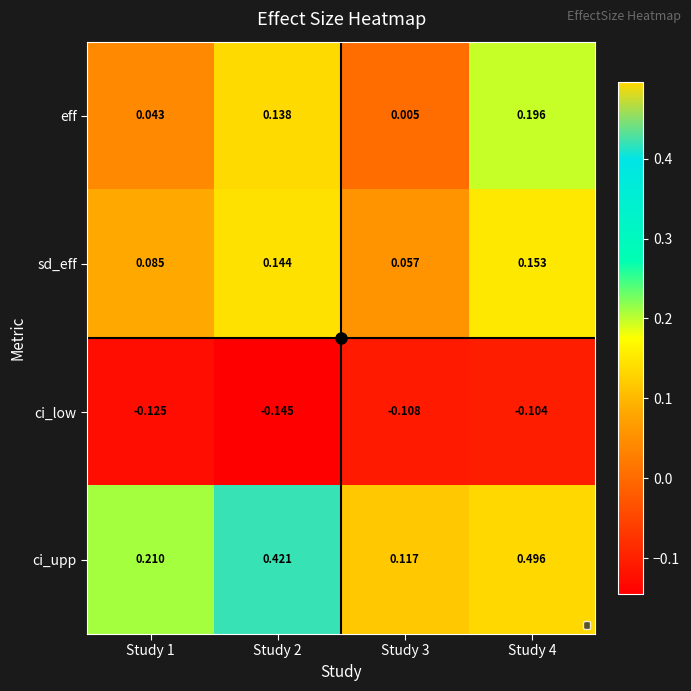

Is the value of sd_eff at Study 1 greater than the value of ci_low at Study 1?

Yes